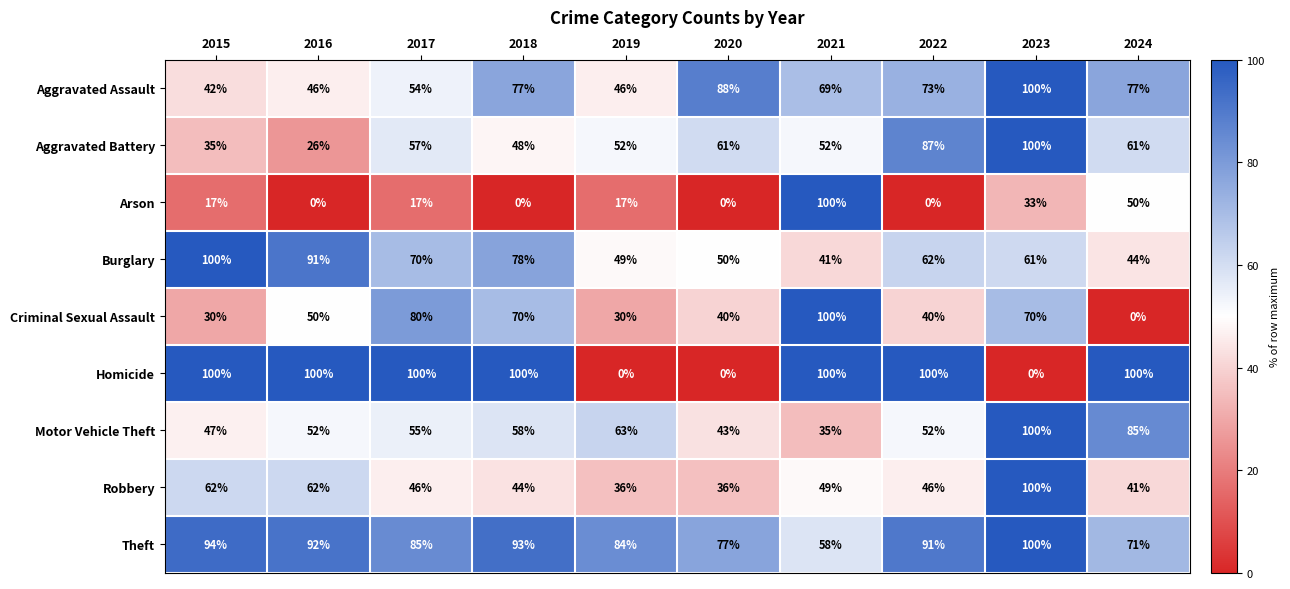

At how many categories does at least one series exceed 37?

10